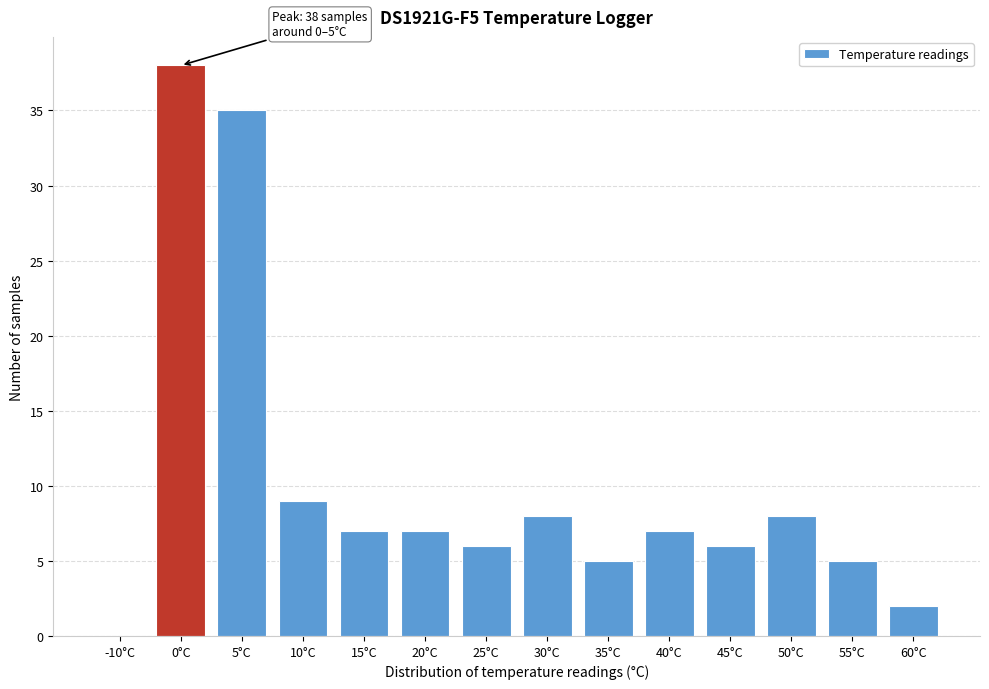

Reading right to left, list all the values displayed in this chart.

60°C=2	55°C=5	50°C=8	45°C=6	40°C=7	35°C=5	30°C=8	25°C=6	20°C=7	15°C=7	10°C=9	5°C=35	0°C=38	-10°C=0